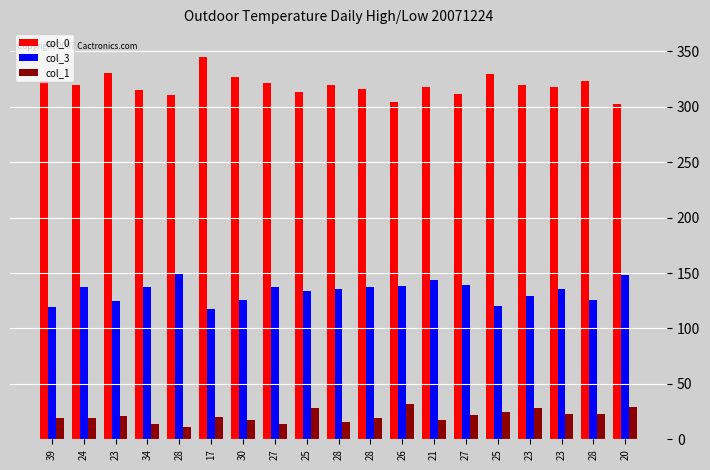

Rank the series at 23 from lowest to highest value.

col_1, col_3, col_0